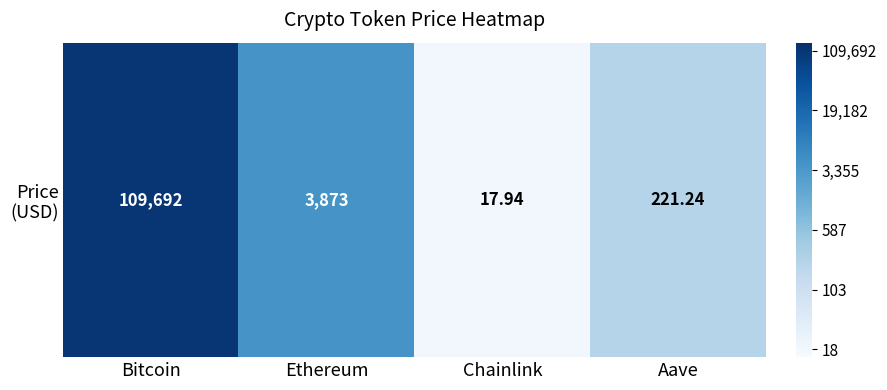

Count the number of categories in the chart.

4